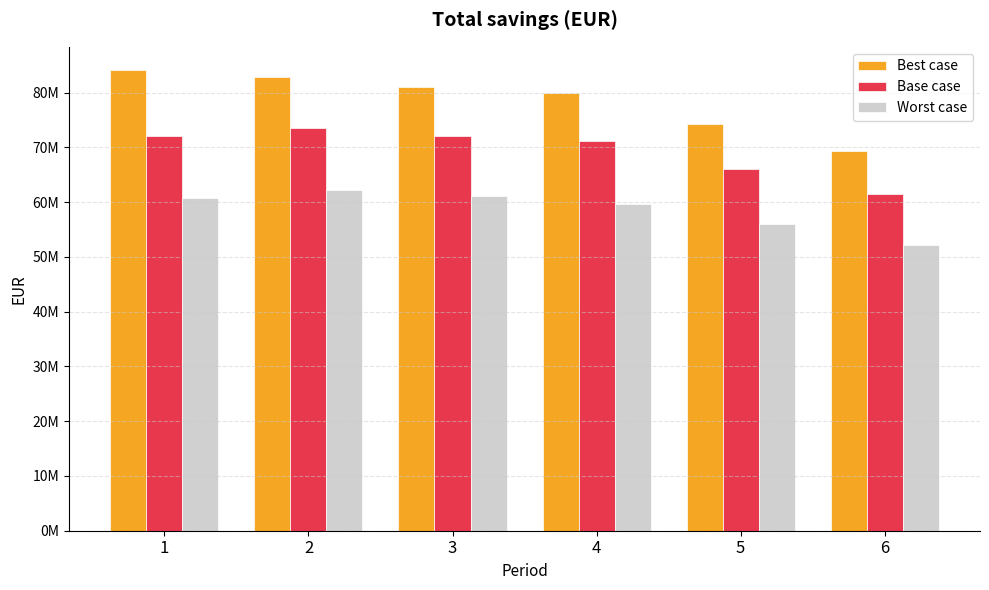

Does the chart contain stacked bars?

No